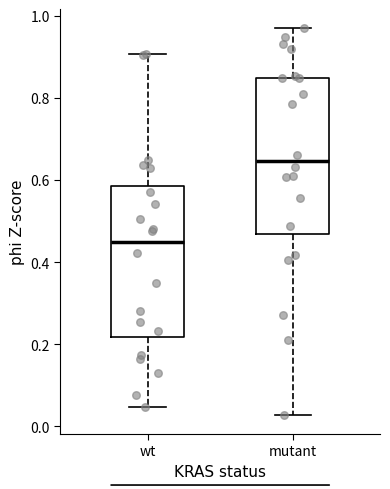

Where does the median line of the box for wt sit on the y-axis? The values are not printed on the chart, so give them approximately, as read against the axis.

0.44